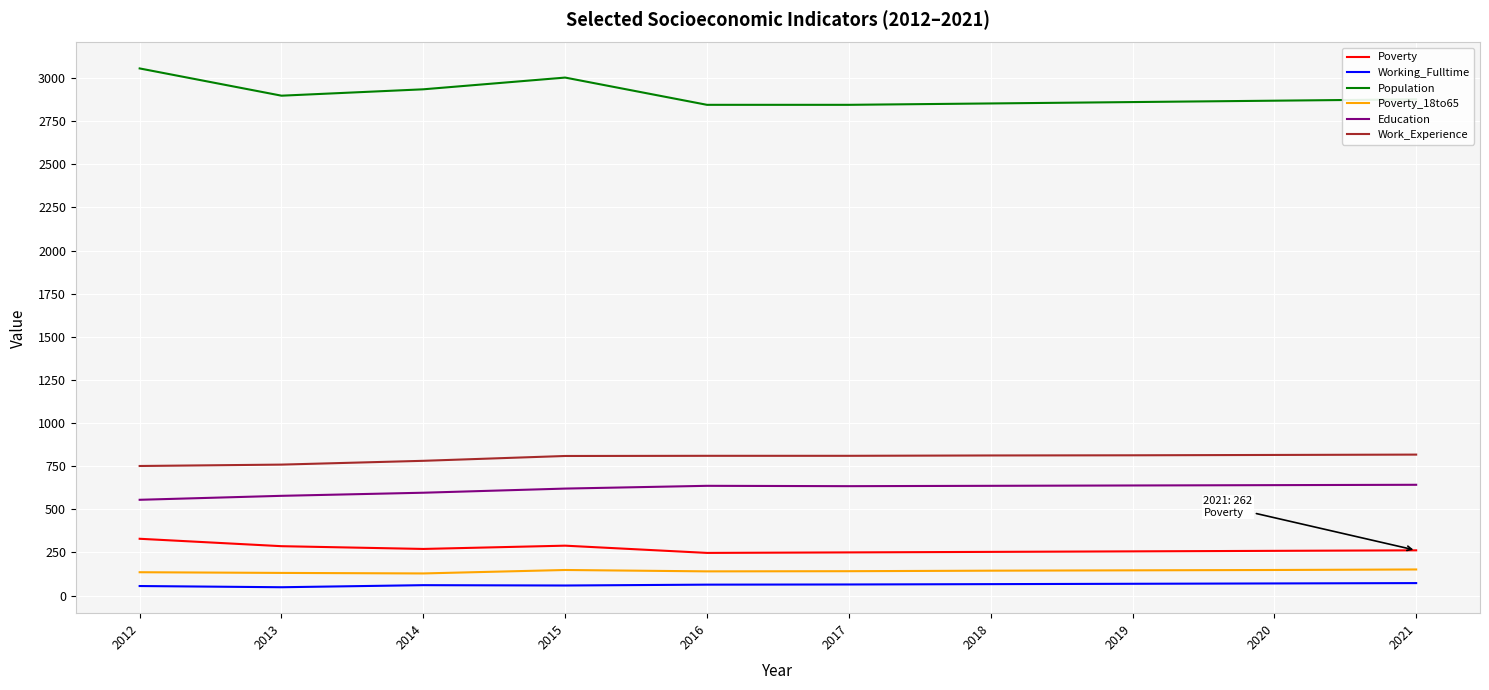

True or false: Work_Experience and Working_Fulltime cross at least once.

False